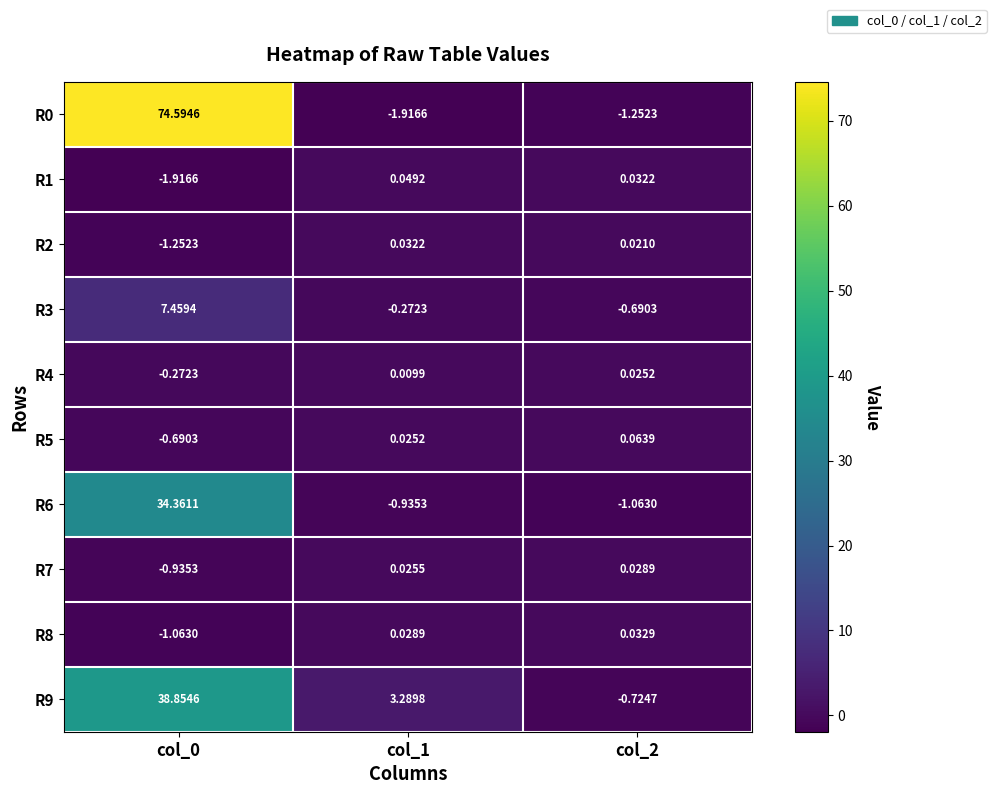

Is the value of R4 at col_1 greater than the value of R9 at col_2?

Yes